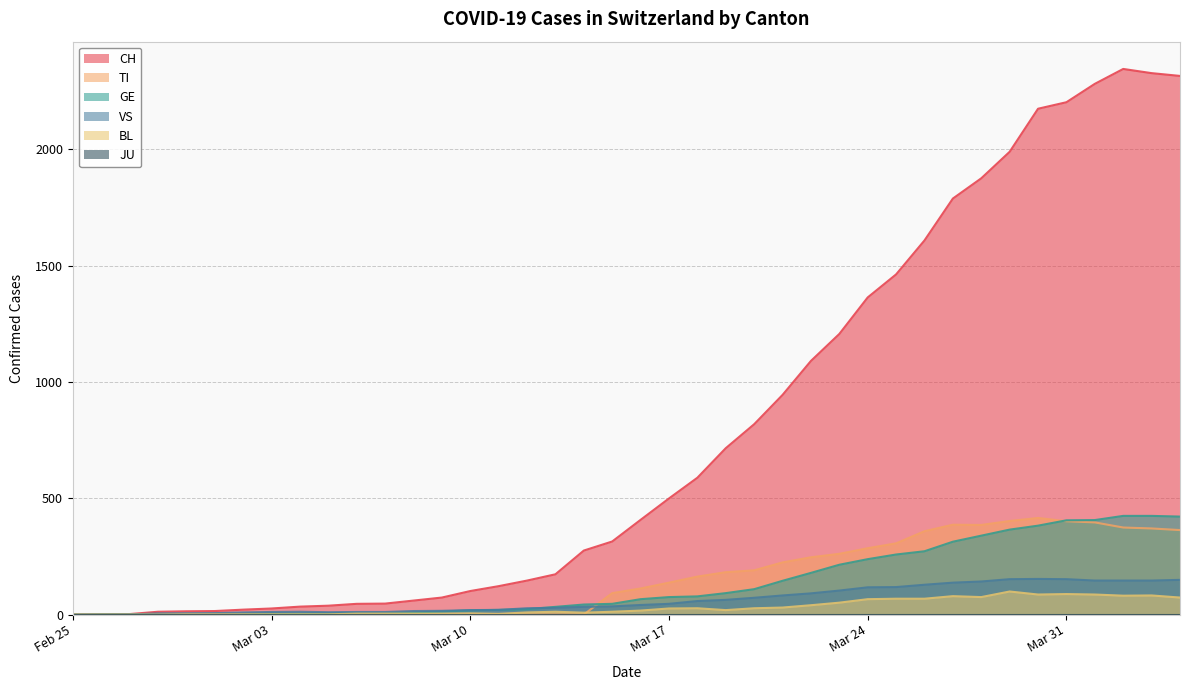

What is the sum of all BL values?

1259